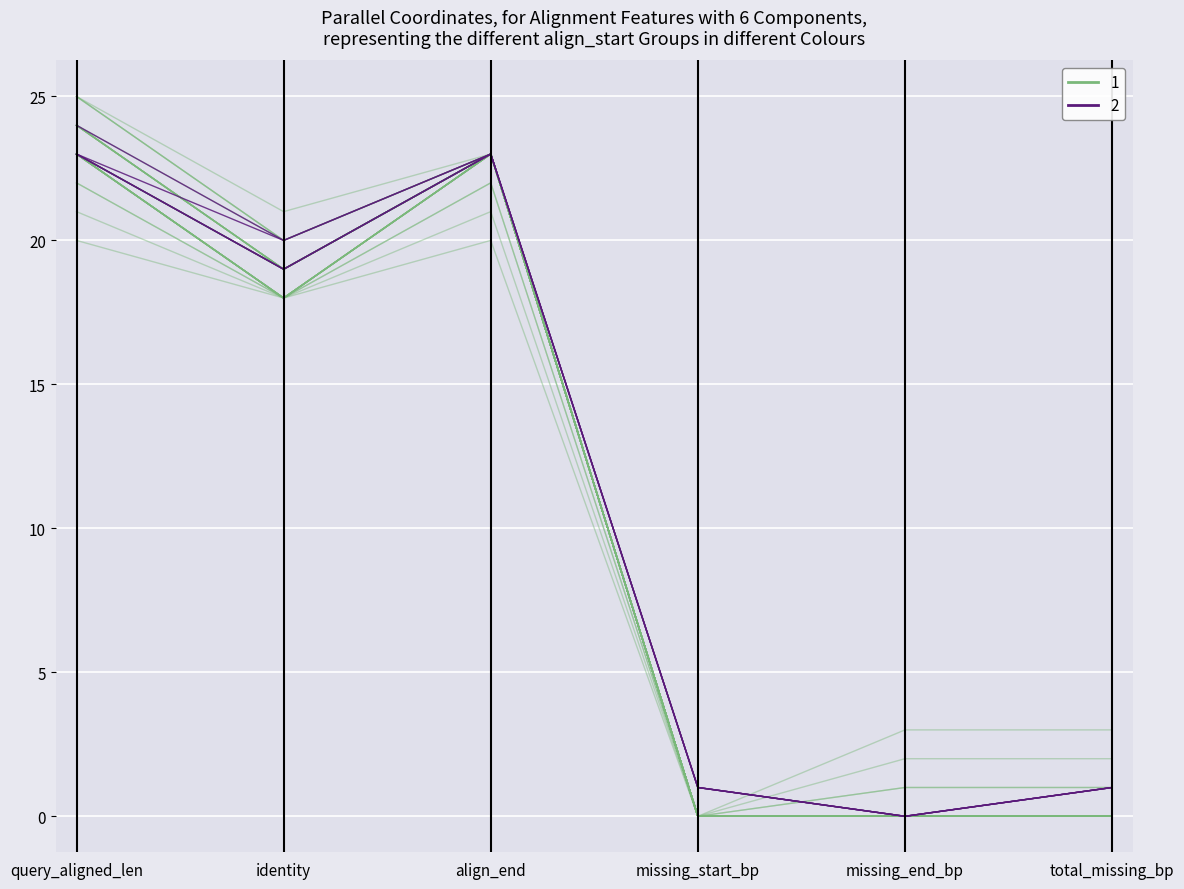

In query_aligned_len, how many points are higher than both neighbors (excluding endpoints)?

9